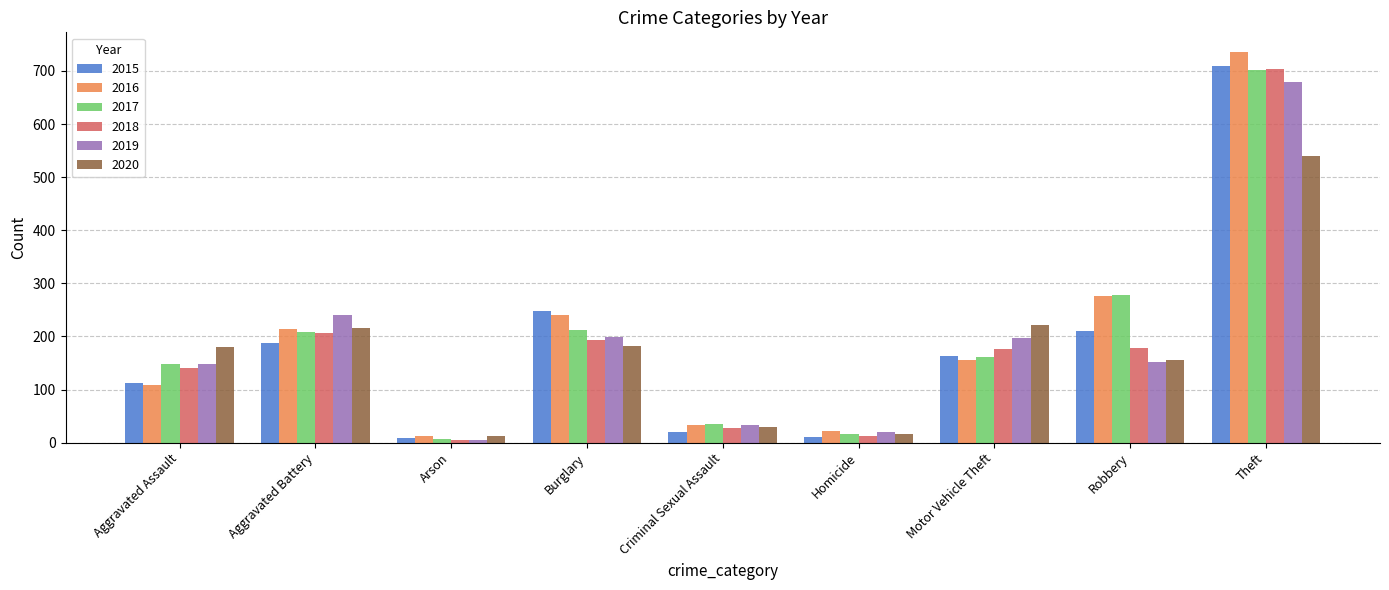

What is the approximate value of 2016 at Motor Vehicle Theft, to the nearest 50?

150